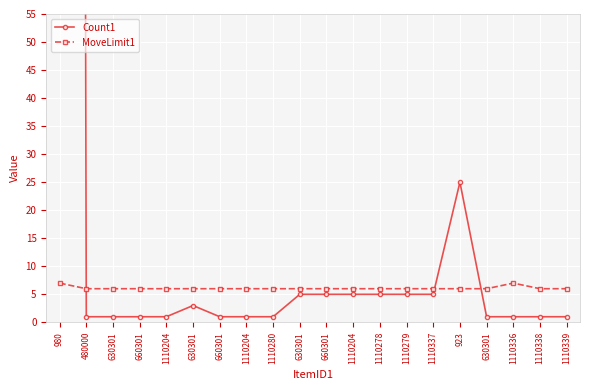

Is the value of MoveLimit1 at 1110338 greater than the value of Count1 at 1110337?

Yes